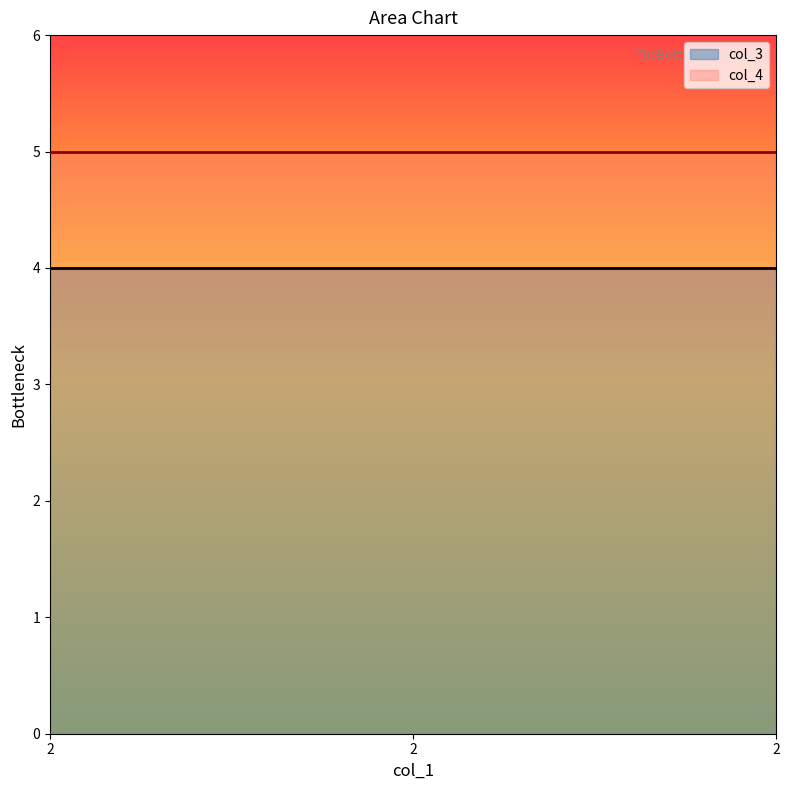

Is this an area chart (filled region under the line)?

No